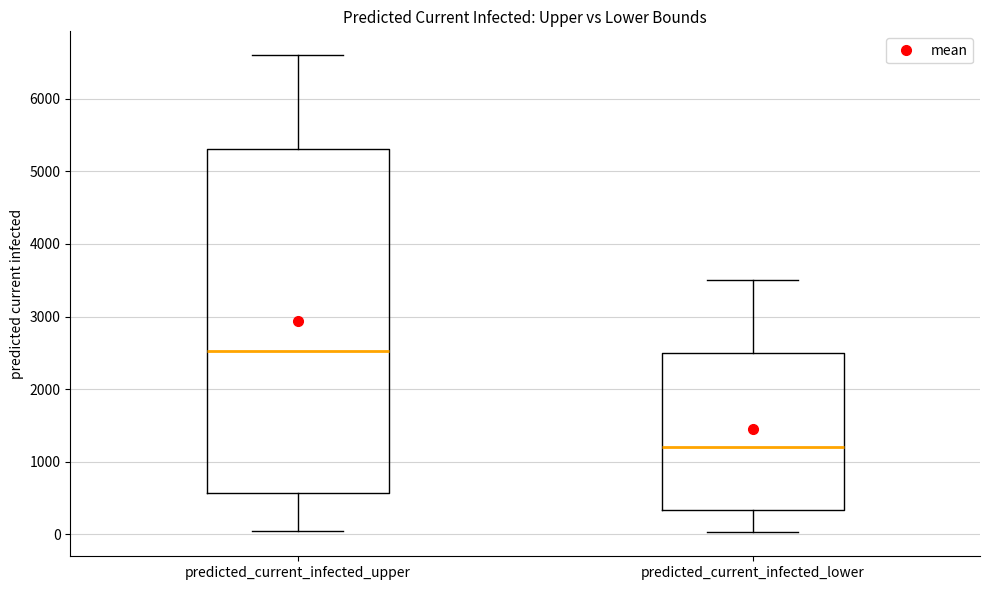

Where does the lower whisker of the box for predicted_current_infected_lower end on the y-axis? The values are not printed on the chart, so give them approximately, as read against the axis.

0